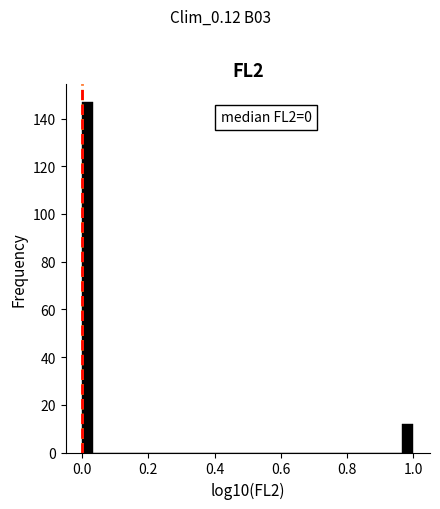

Read against the x-axis, roughly where is the centre of the tallest bar?

0.02